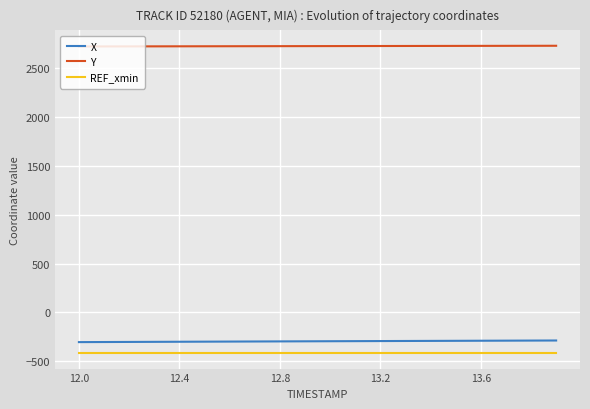

True or false: X and Y intersect in this chart.

False